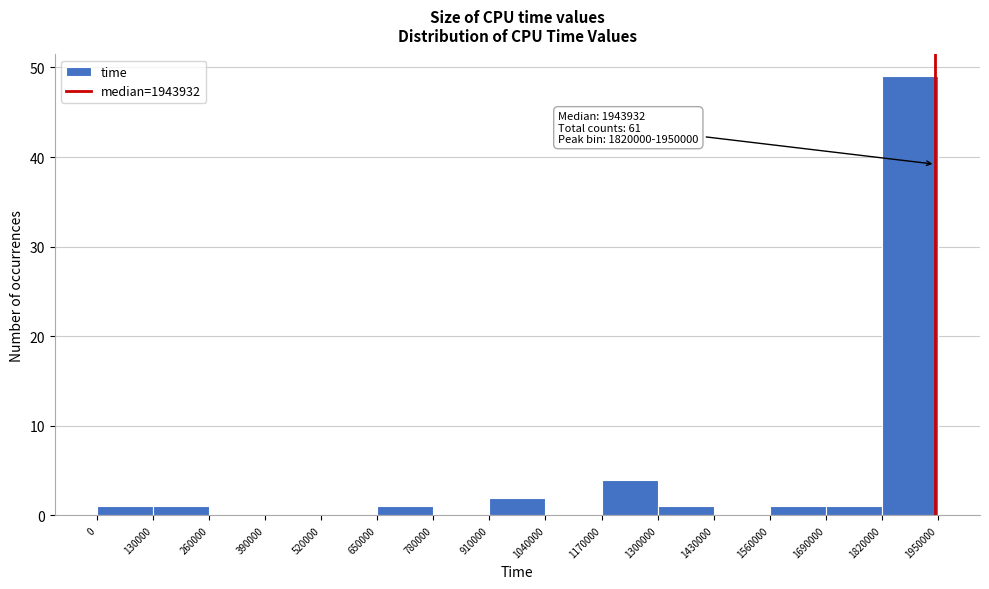

Over which range of the x-axis is the bar tallest?

1820000 to 1950000